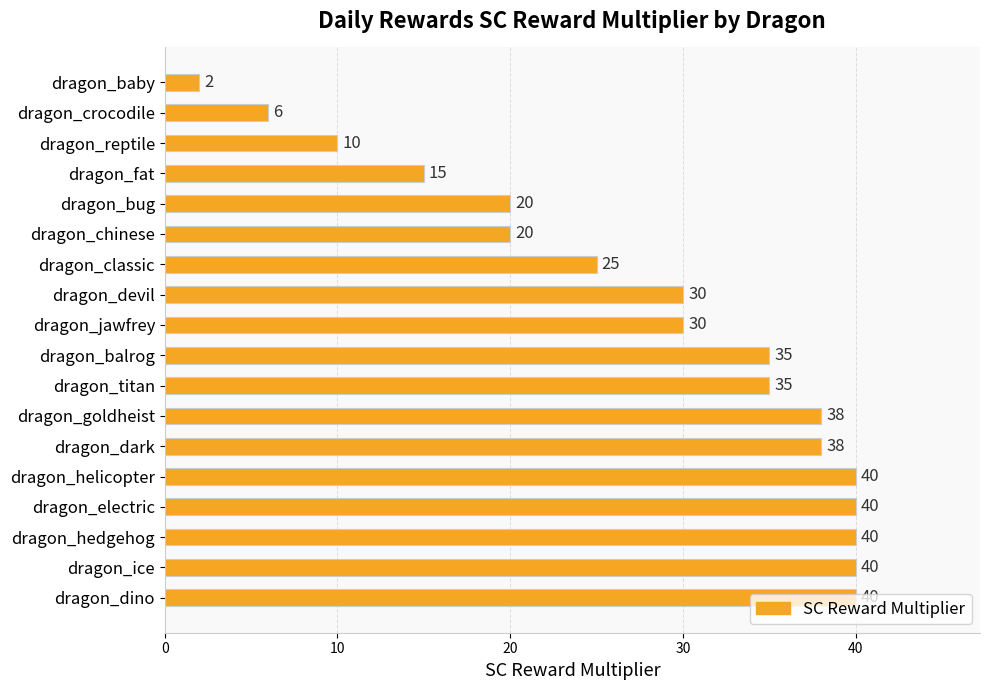

How many values are below 35?

9